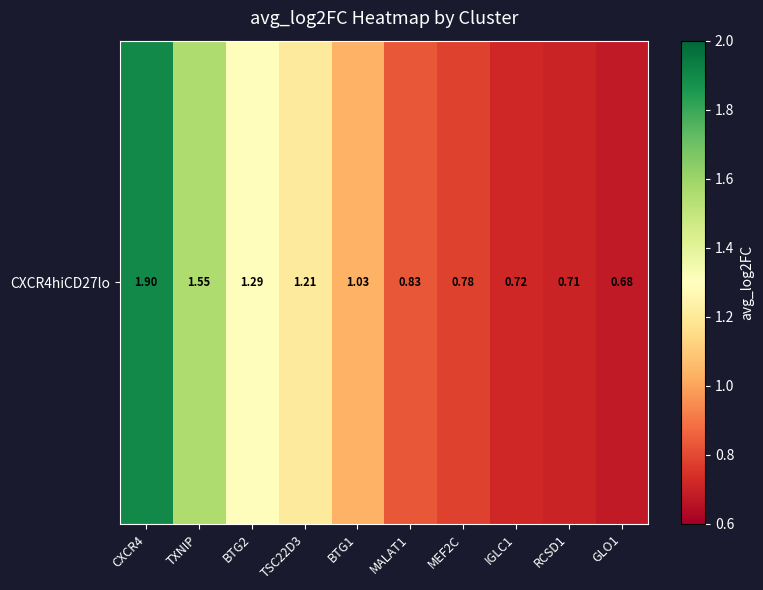

List the labels in order of value, largest first.

CXCR4, TXNIP, BTG2, TSC22D3, BTG1, MALAT1, MEF2C, IGLC1, RCSD1, GLO1